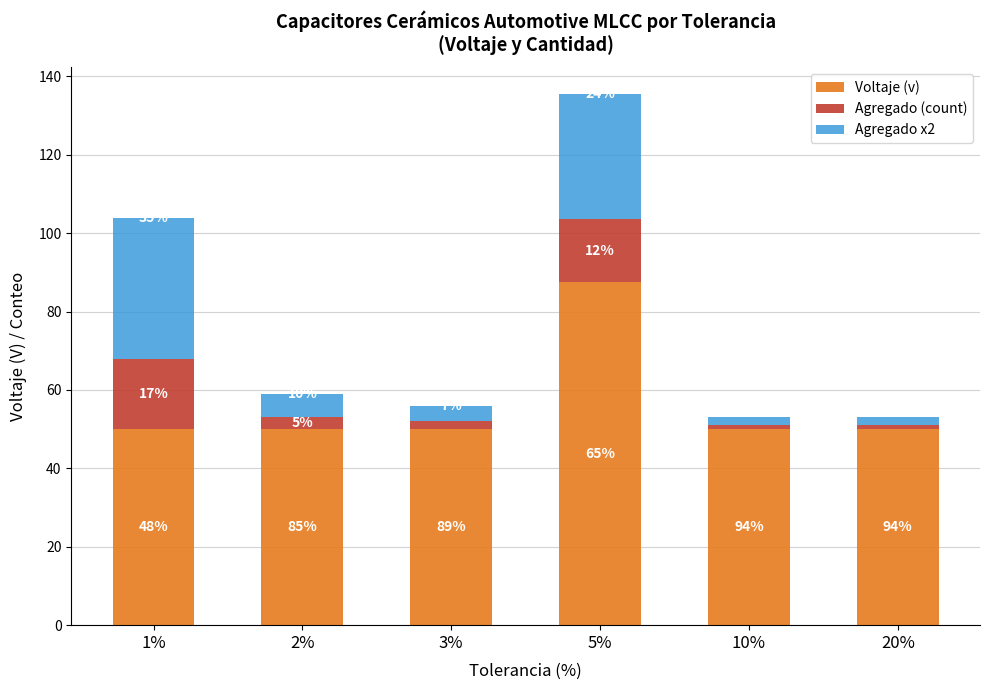

What is the average value of the Agregado (count) series?

6.8